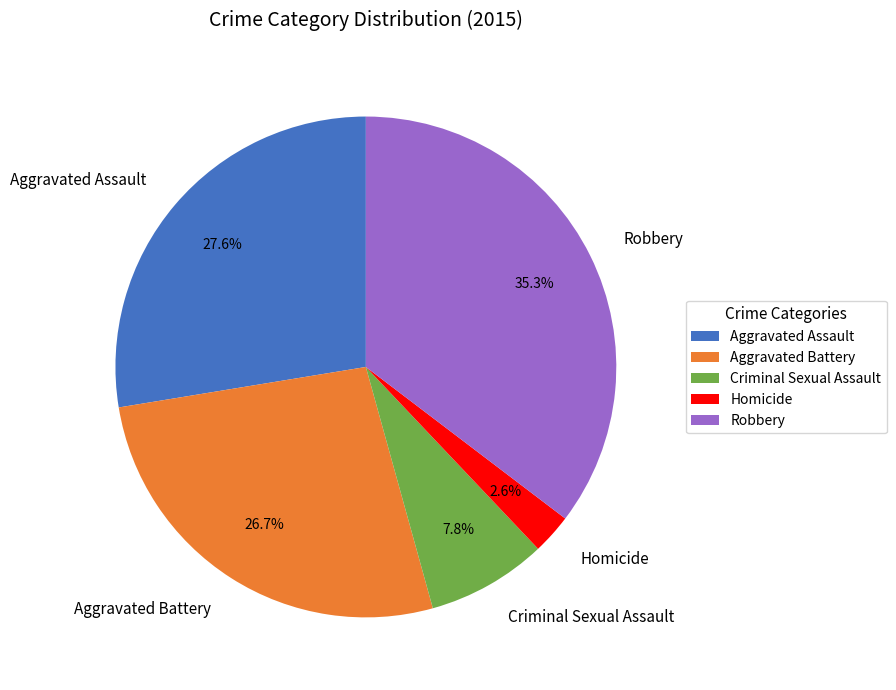

Rank the categories by value from lowest to highest.

Homicide, Criminal Sexual Assault, Aggravated Battery, Aggravated Assault, Robbery